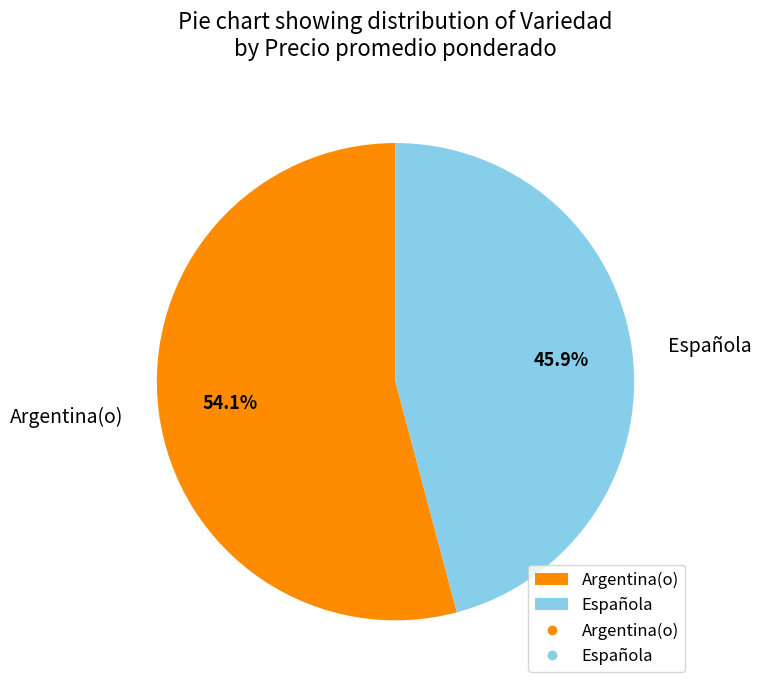

What is the majority slice?

Argentina(o)